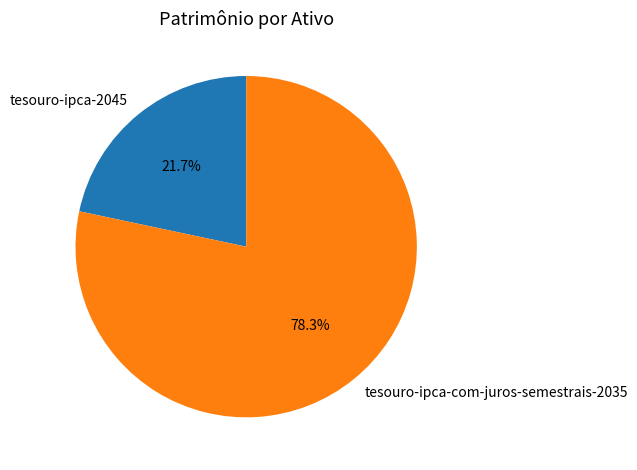

What percentage is the tesouro-ipca-com-juros-semestrais-2035 slice, to the nearest percent?

78%